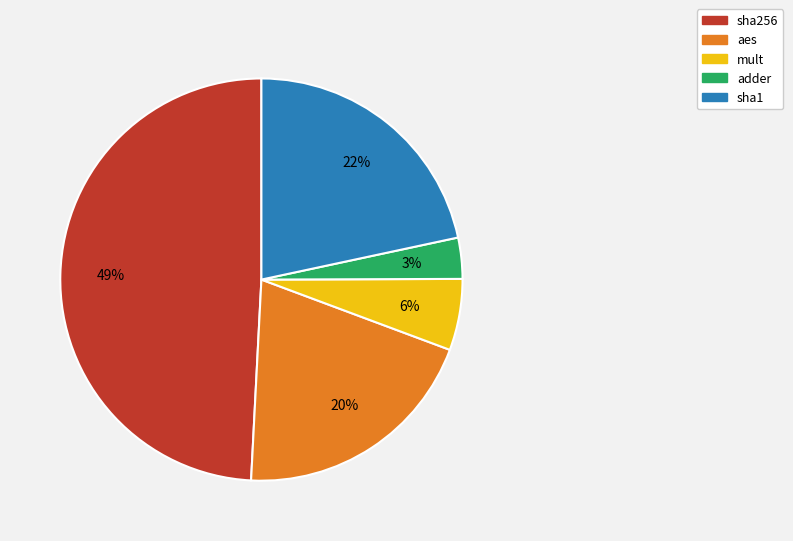

What percentage is the adder slice, to the nearest percent?

3%